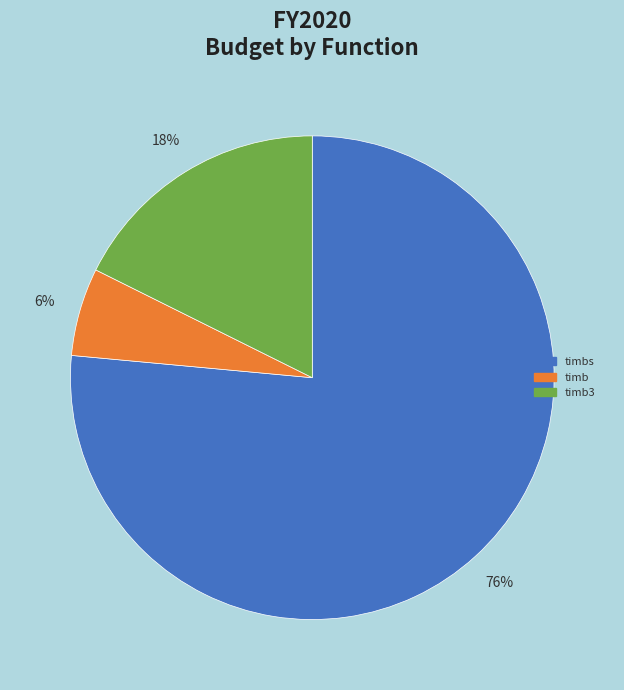

To the nearest percent, what is the average slice percentage?

33%